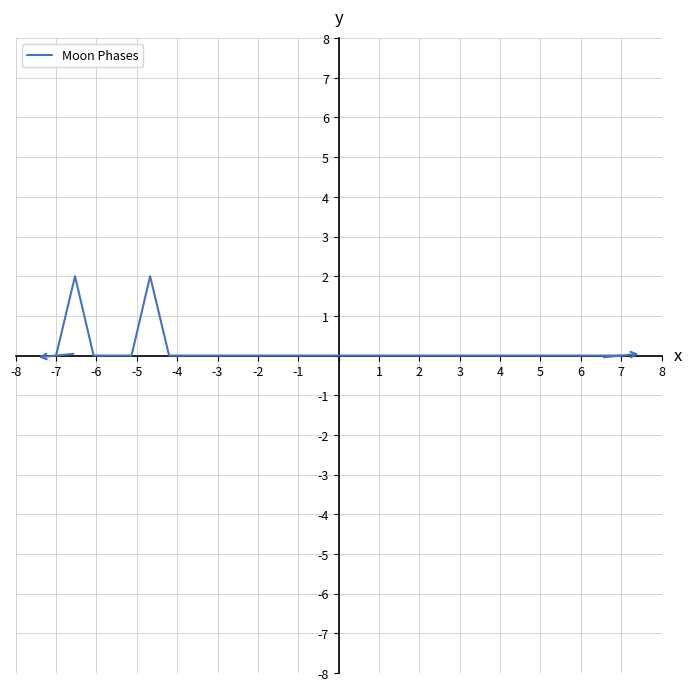

How many lines are shown in the chart?

1